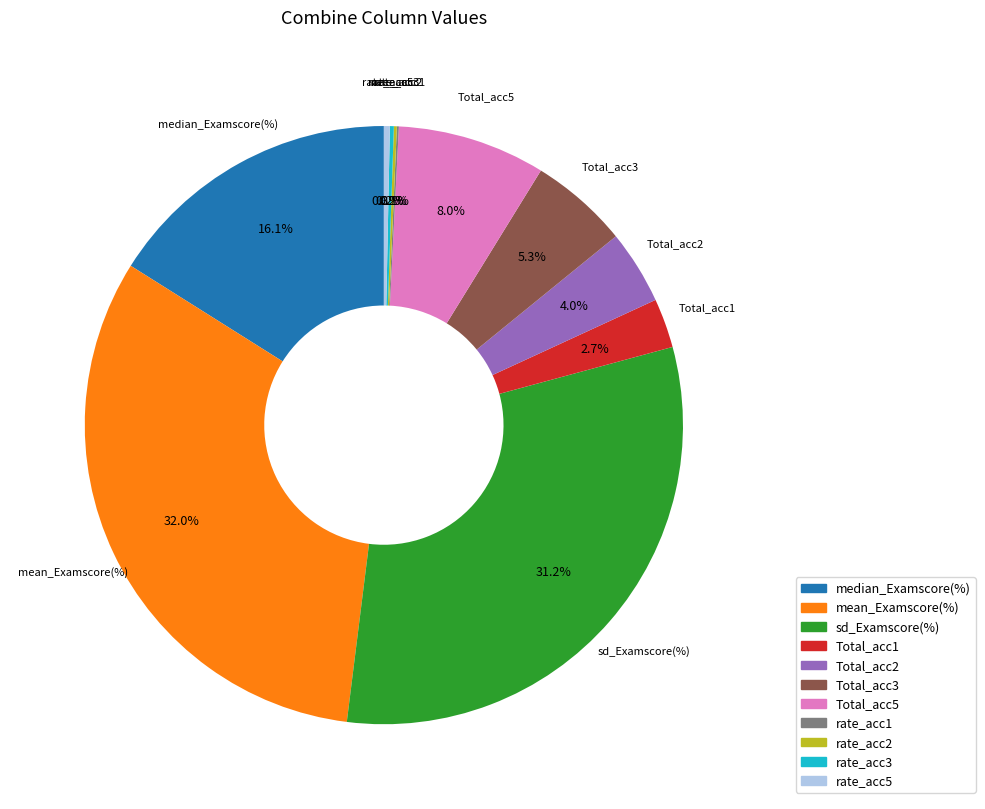

True or false: rate_acc5 accounts for 0% of the total.

True